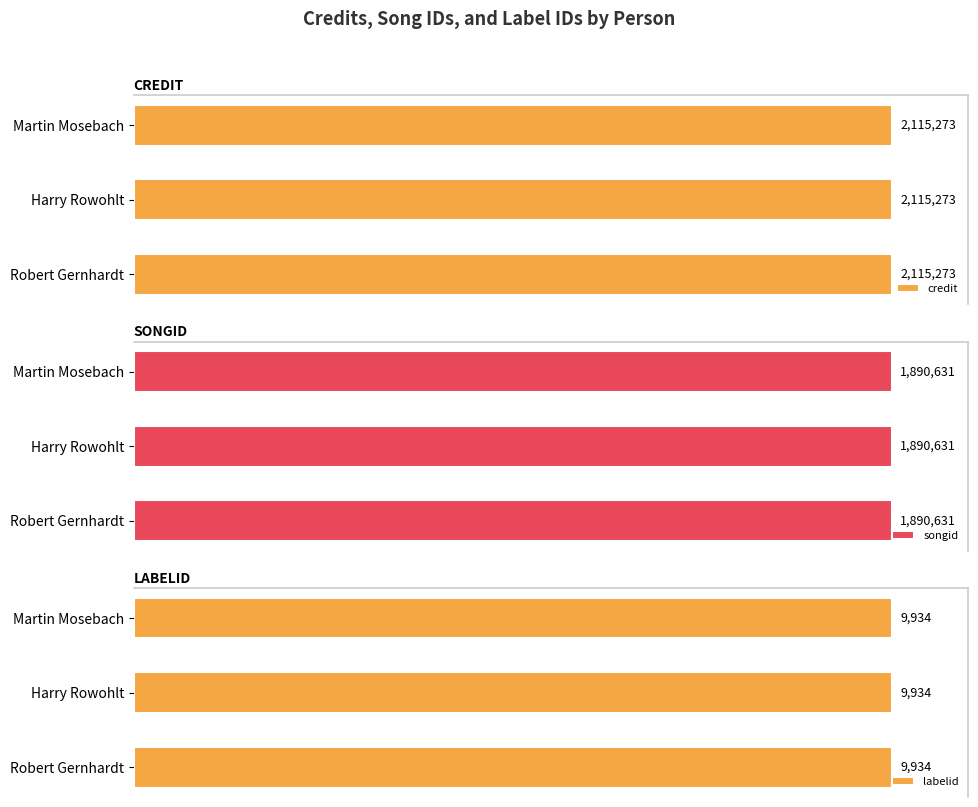

How many distinct data groups are displayed?

3